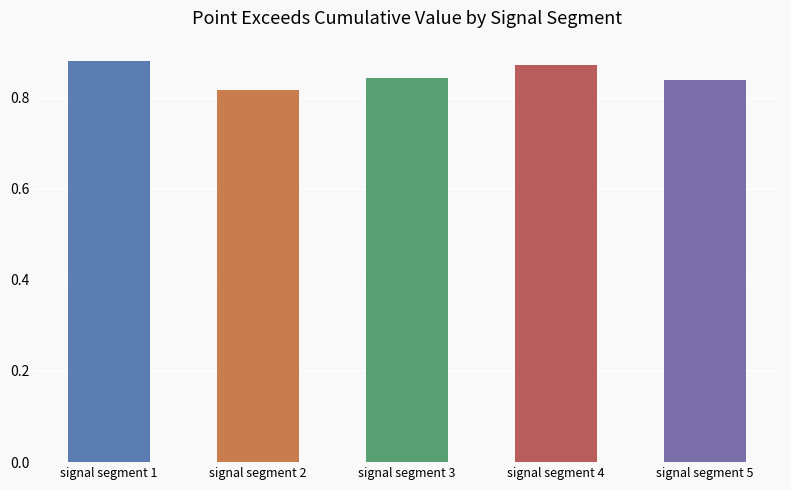

Count the values in the range 0 to 1.

5